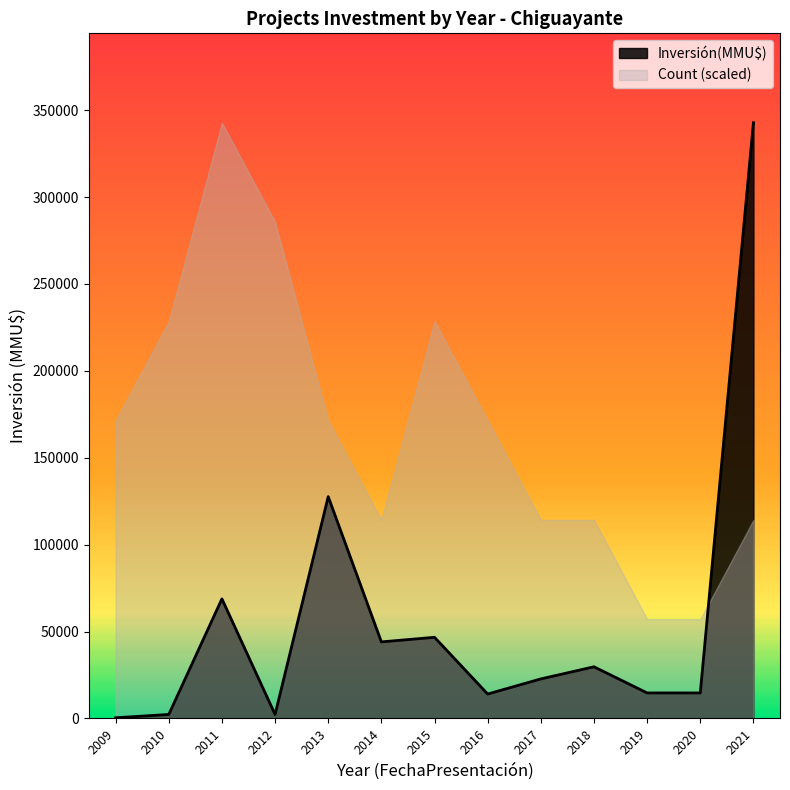

What is the difference between the maximum and minimum values in the Inversión(MMU$) series?

342383.0